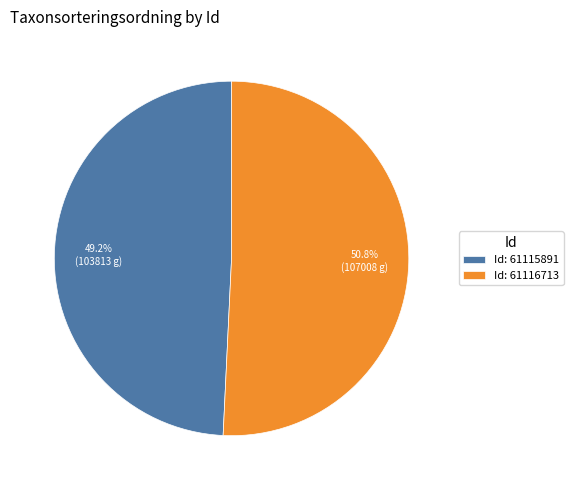

What is the ratio of the value at Id: 61115891 to the value at Id: 61116713?

1.0